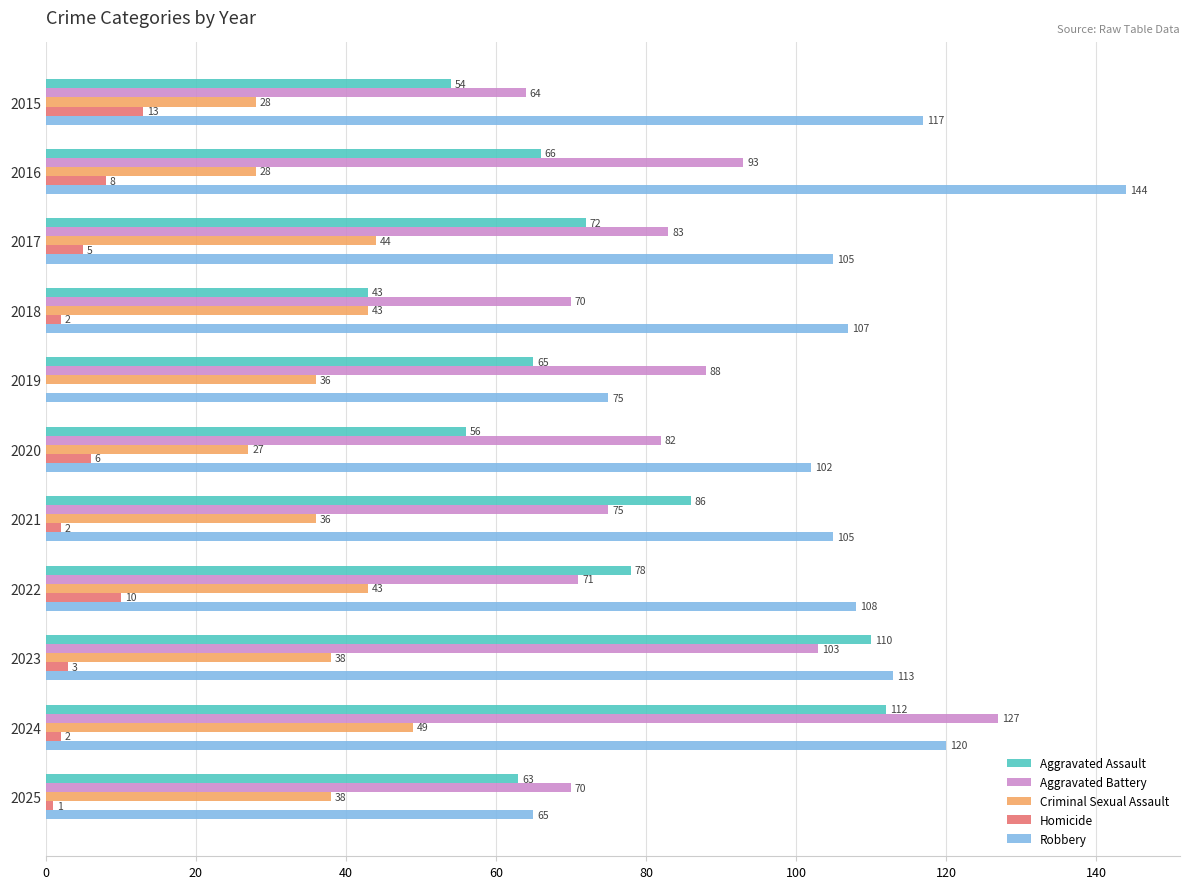

What is the maximum value shown in the chart?

144